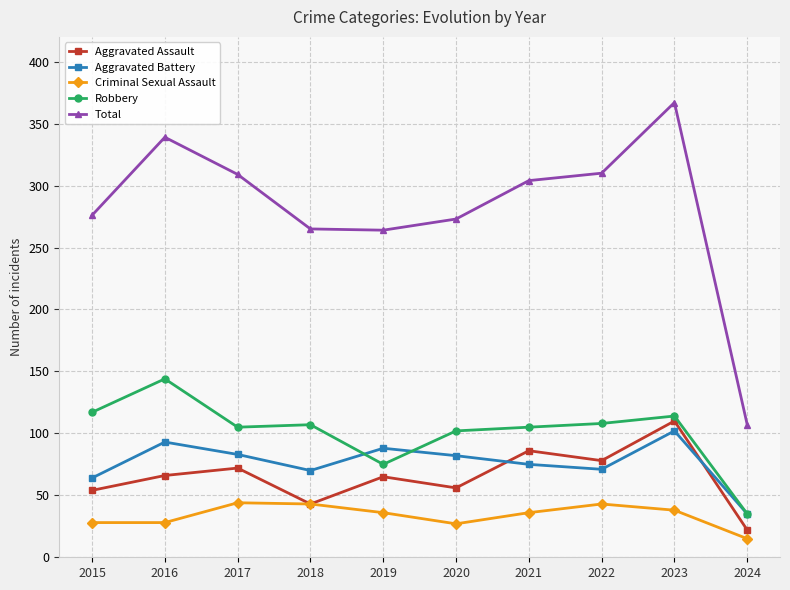

At which label does Aggravated Assault reach its minimum?

2024